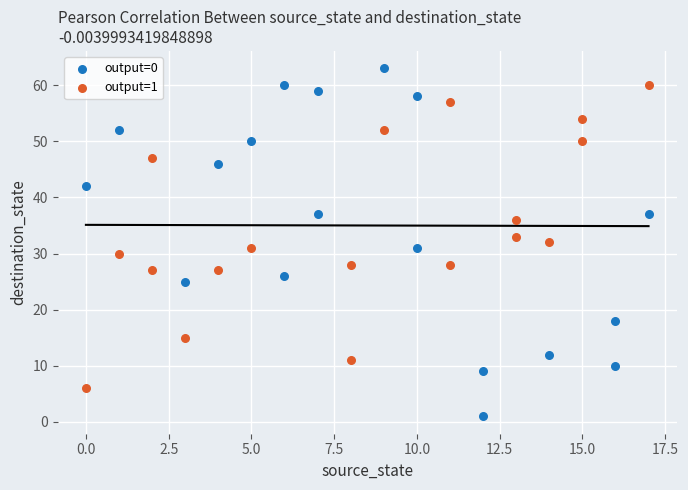

Which series reaches the minimum Y coordinate?

output=0